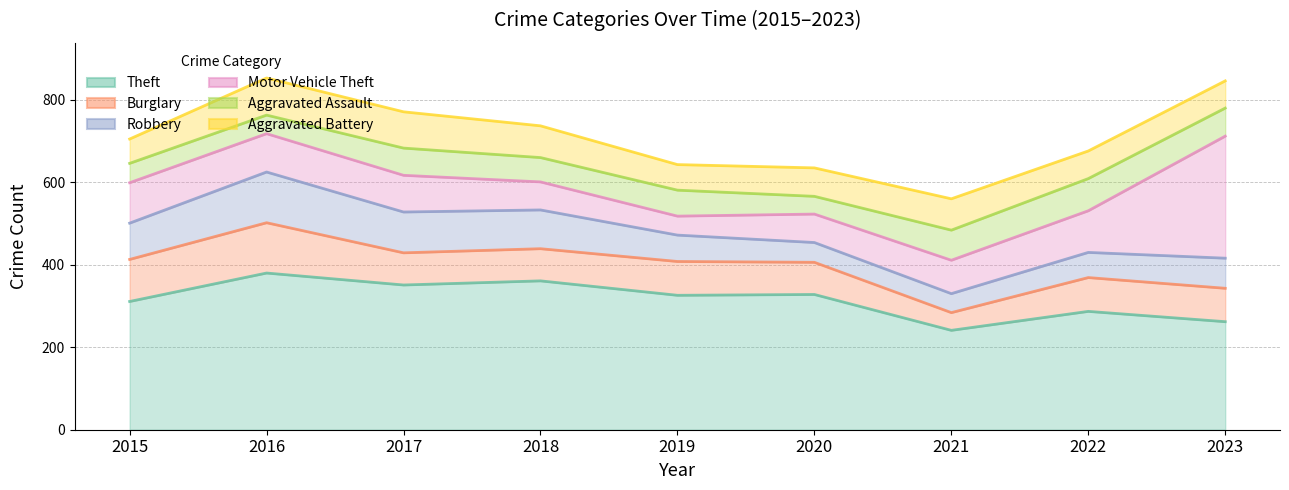

What is the average value of the Motor Vehicle Theft series?

105